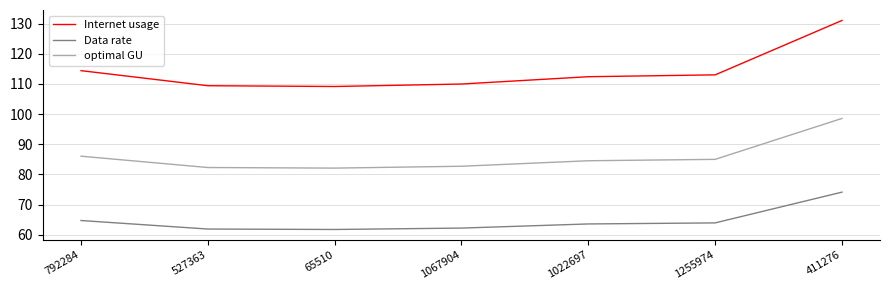

Is it true that optimal GU equals 23.7 at 1022697?

False